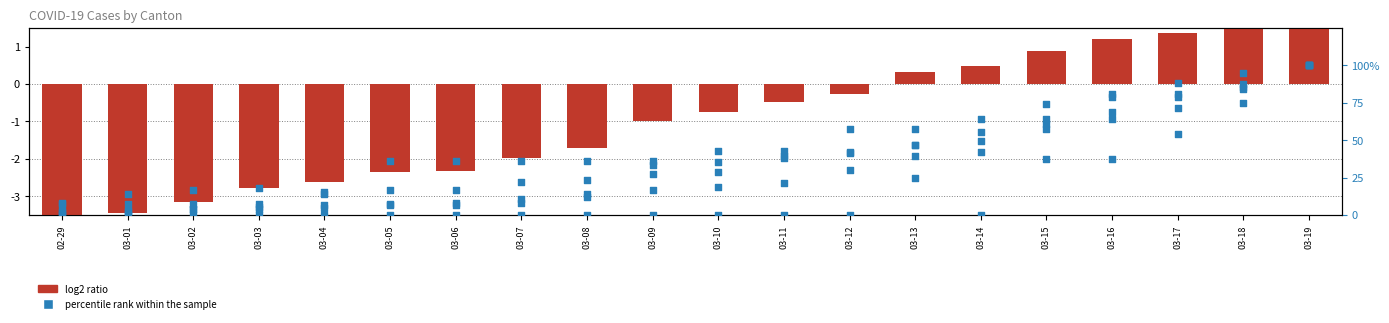

Which series has the widest spread of Y values?

percentile rank within the sample